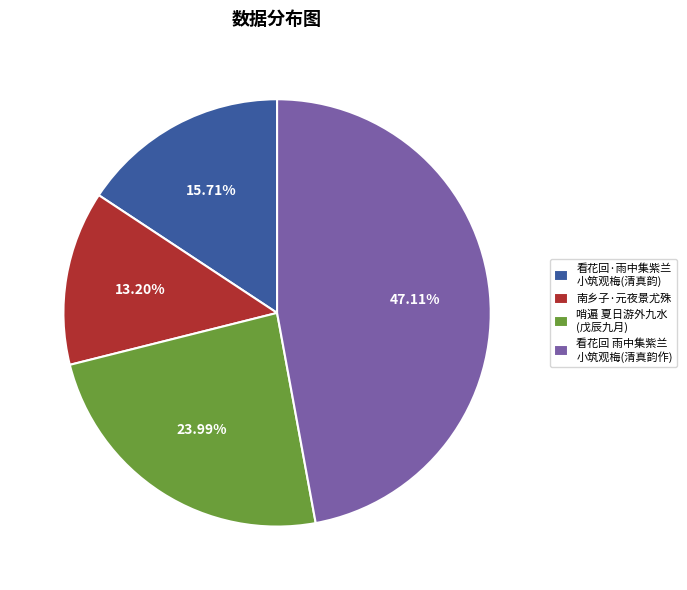

To the nearest percent, what portion does 南乡子·元夜景尤殊 represent?

13%